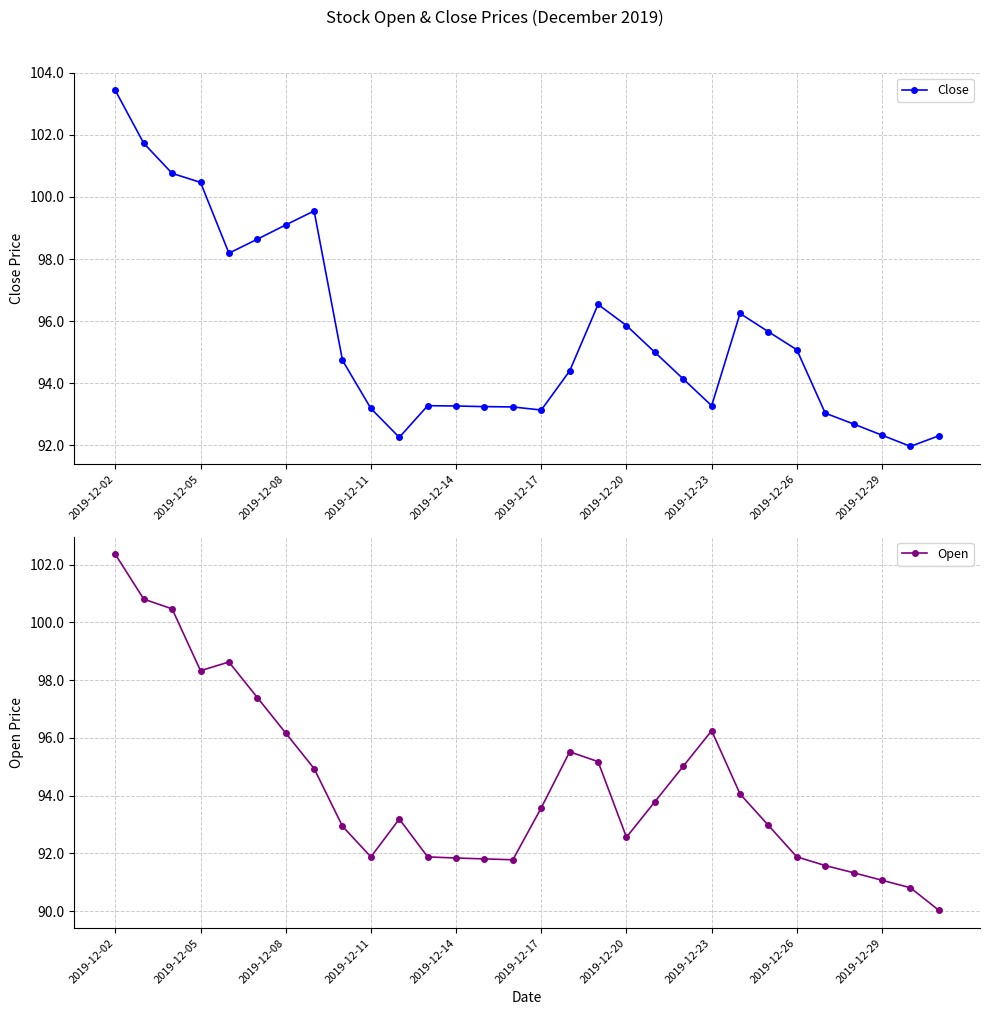

How many interior local peaks does the Close series have?

4